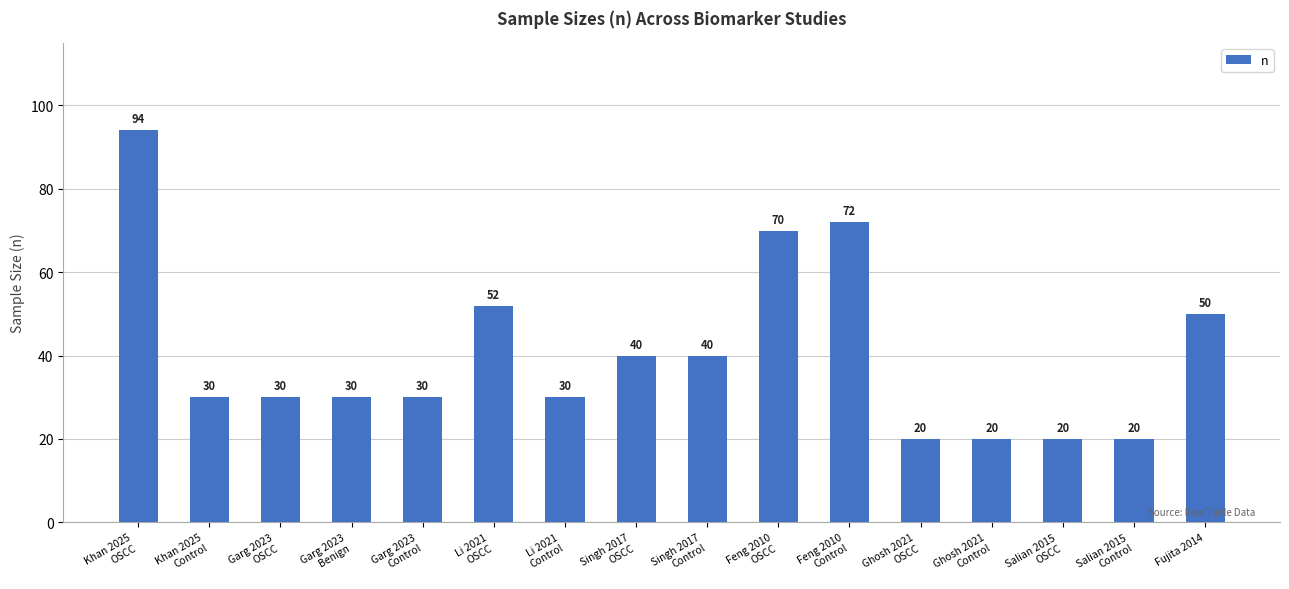

At which label is the value closest to 57?

Li 2021
OSCC